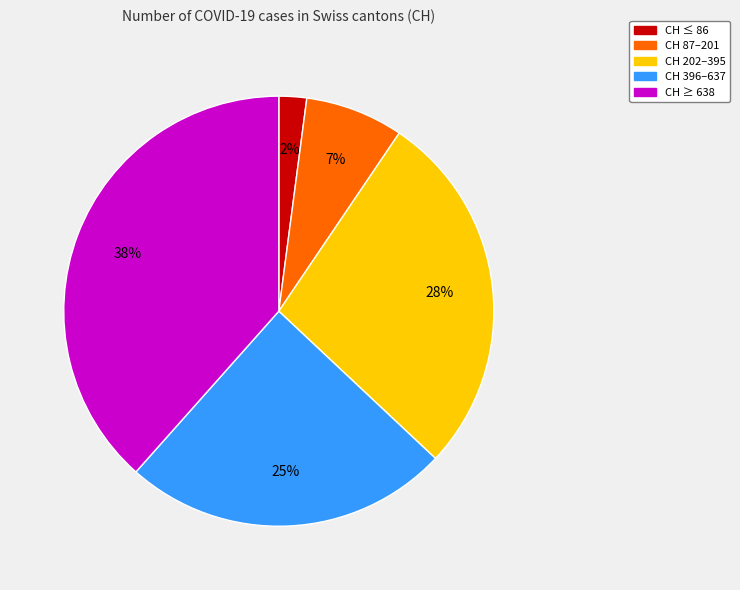

Does any single category account for the majority?

No